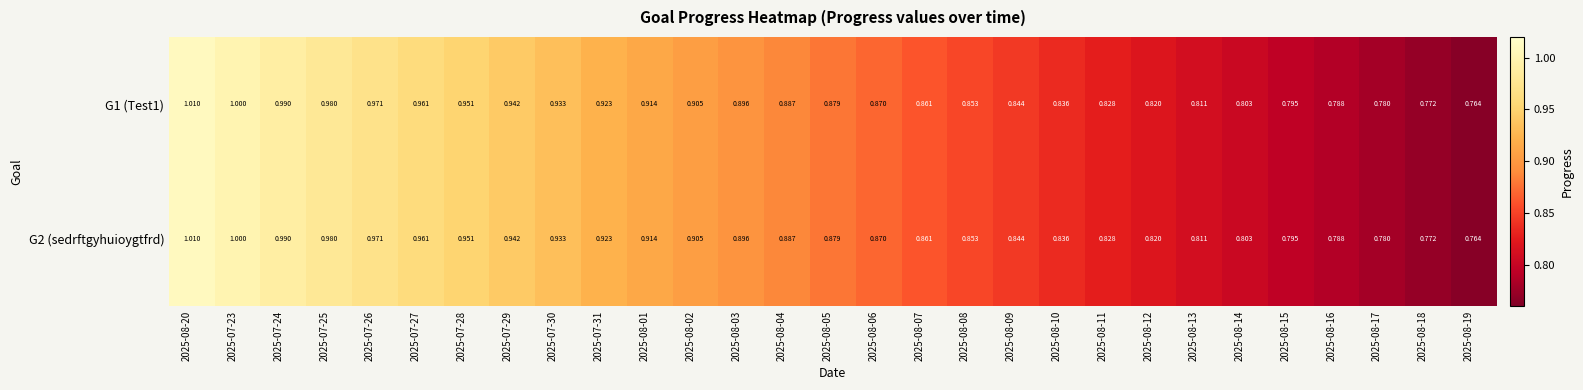

Is the value of G2 (sedrftgyhuioygtfrd) at 2025-08-13 greater than the value of G1 (Test1) at 2025-07-29?

No